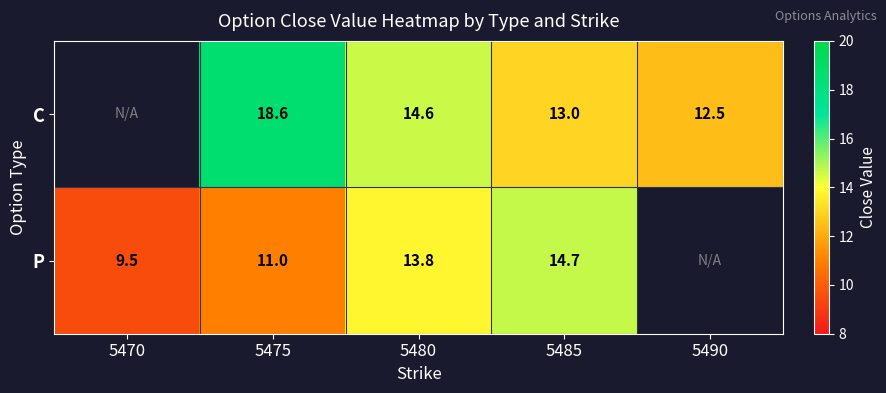

What is the difference between the P values at 5475 and 5480?

2.8